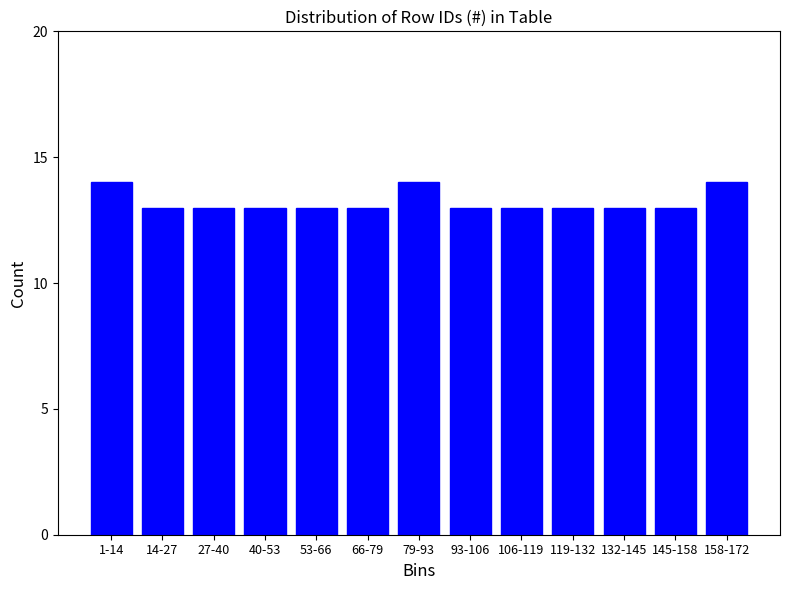

Reading left to right, transcribe all the data shown in this chart.

14	13	13	13	13	13	14	13	13	13	13	13	14